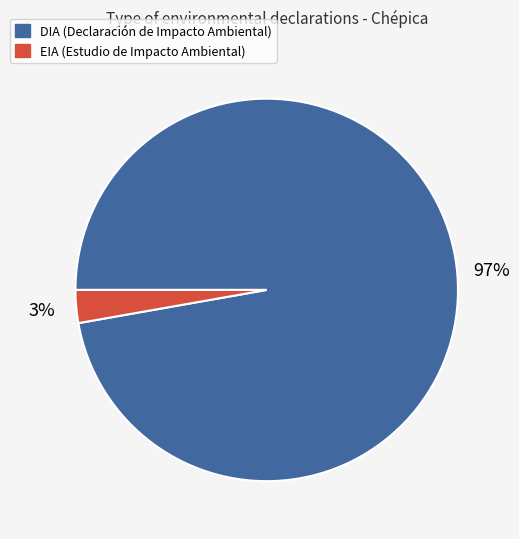

To the nearest percent, what is the difference between the largest and smallest slice percentages?

94%